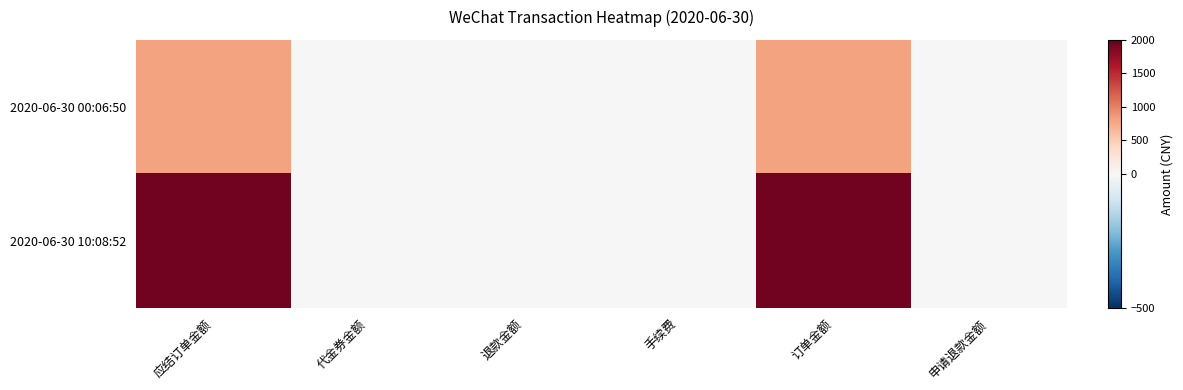

Between 手续费 and 订单金额, which series saw the biggest shift?

2020-06-30 10:08:52